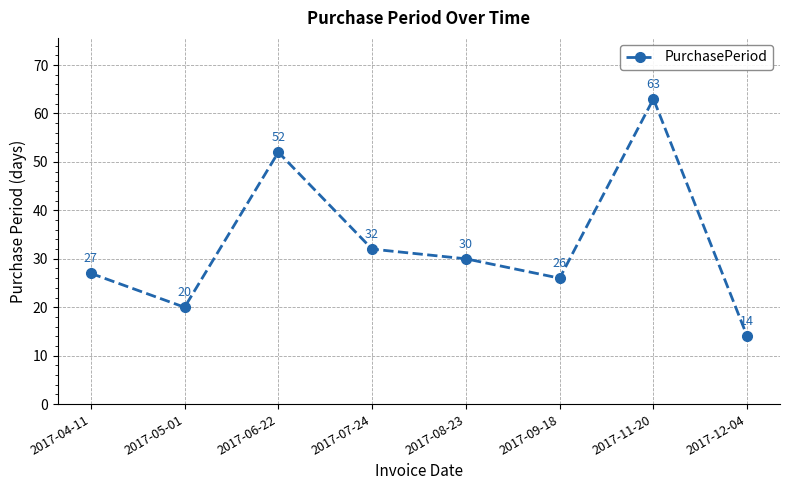

How many lines are shown in the chart?

1